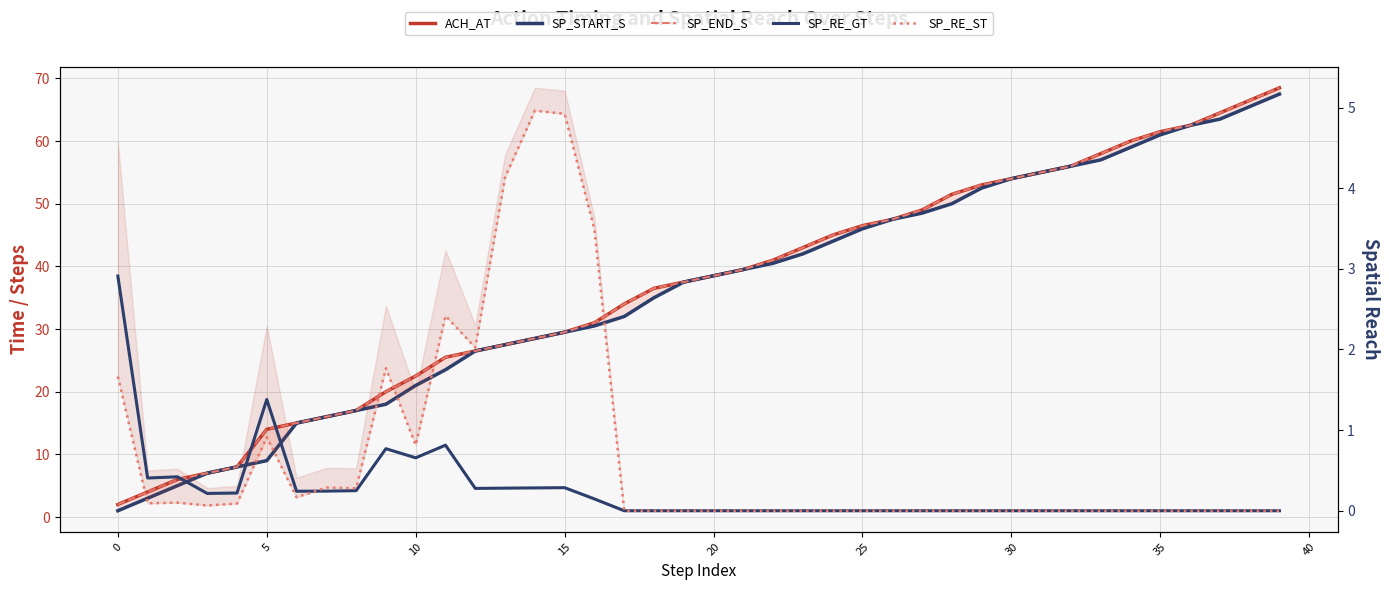

How many series are shown in this chart?

5